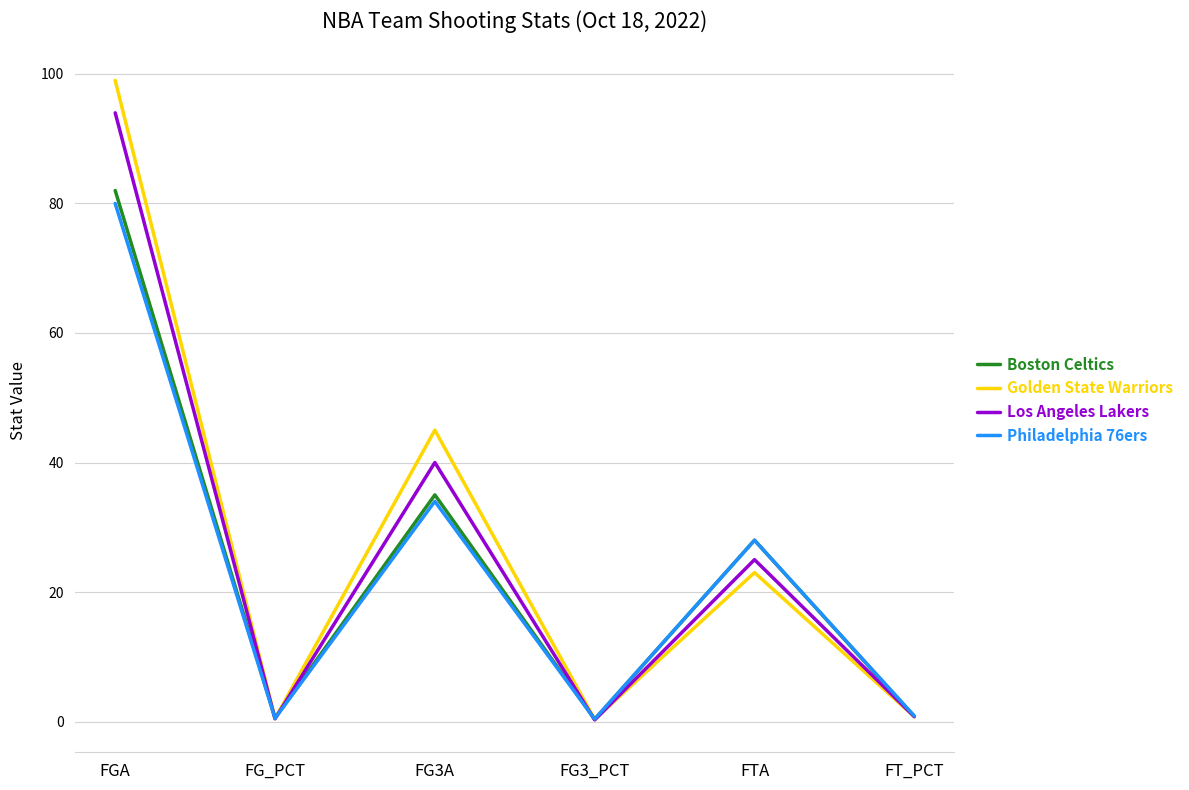

Between FGA and FG3_PCT, which series saw the biggest shift?

Golden State Warriors